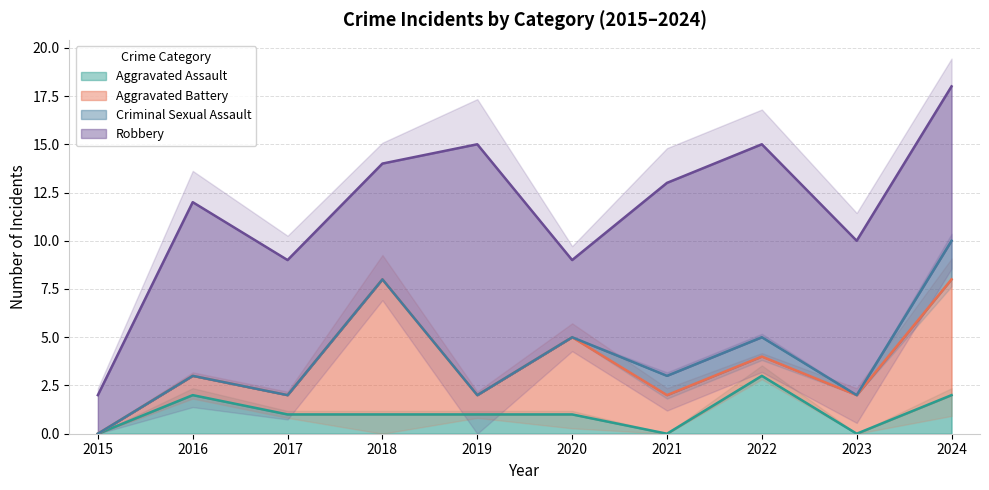

What is the total value across all series at 2020?

9